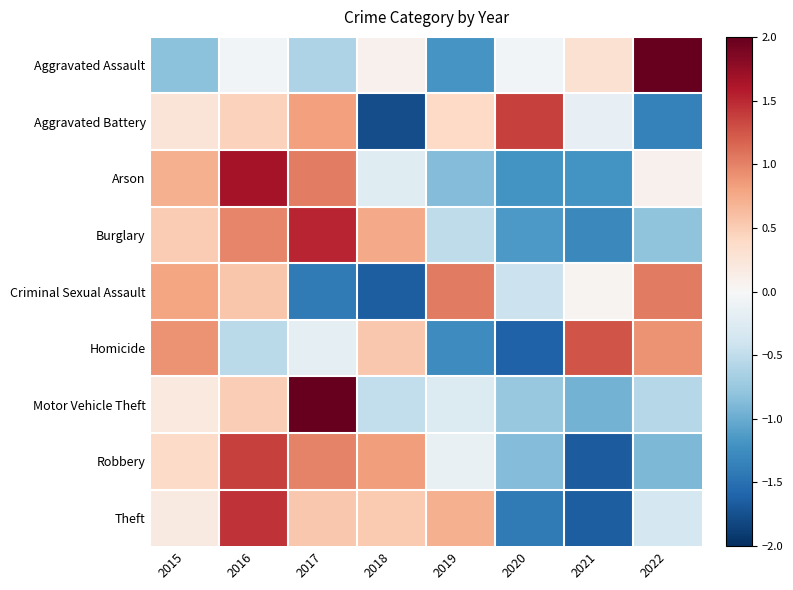

At which category does the chart reach its minimum across all series?

2018